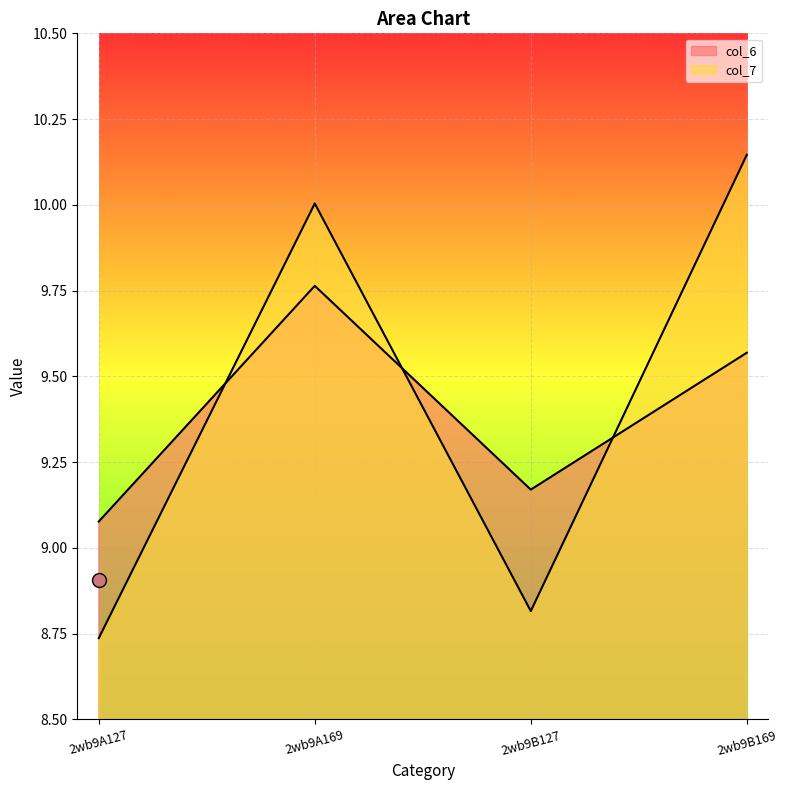

What are all the series names shown in the legend?

col_6, col_7